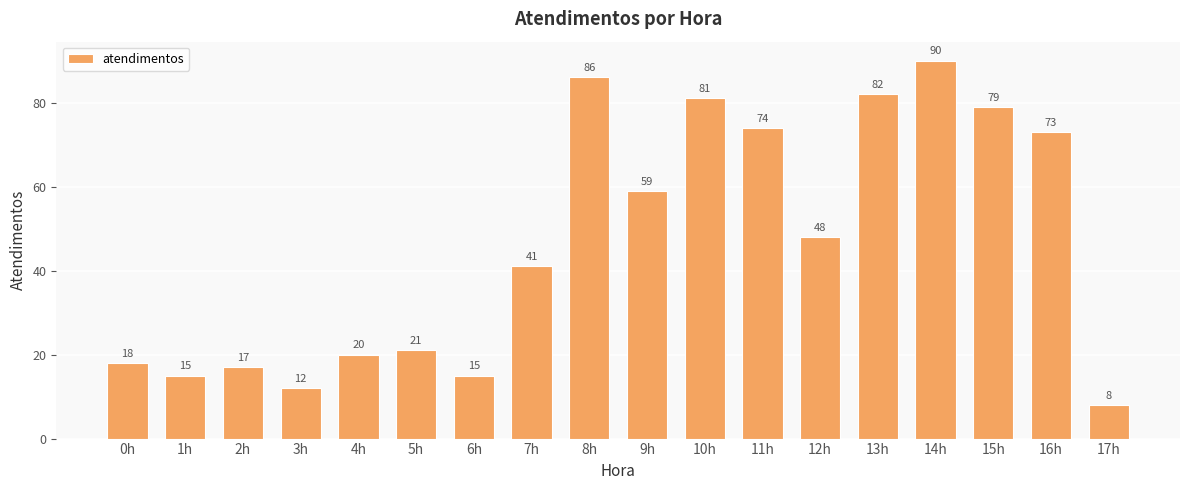

How many values are below 48?

9